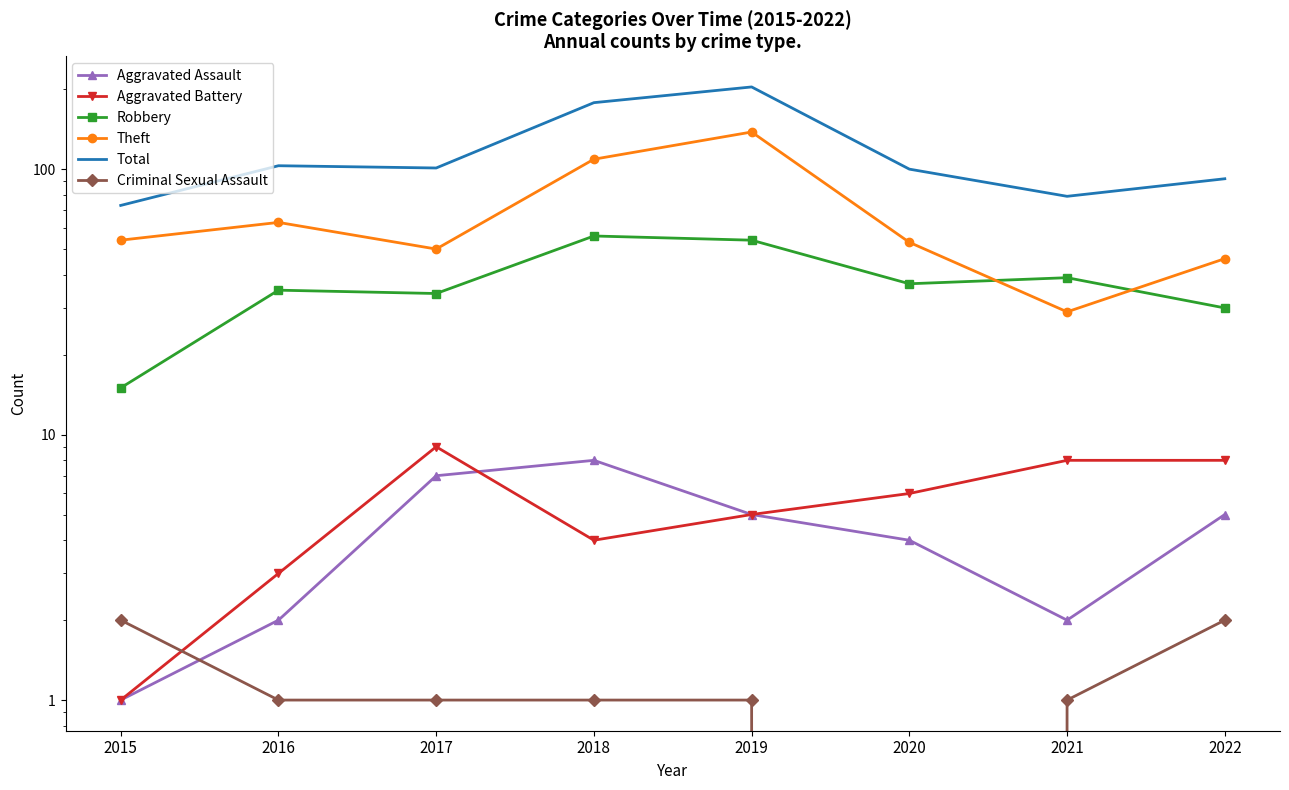

The value of Aggravated Battery at 2015 is 1. True or false?

True